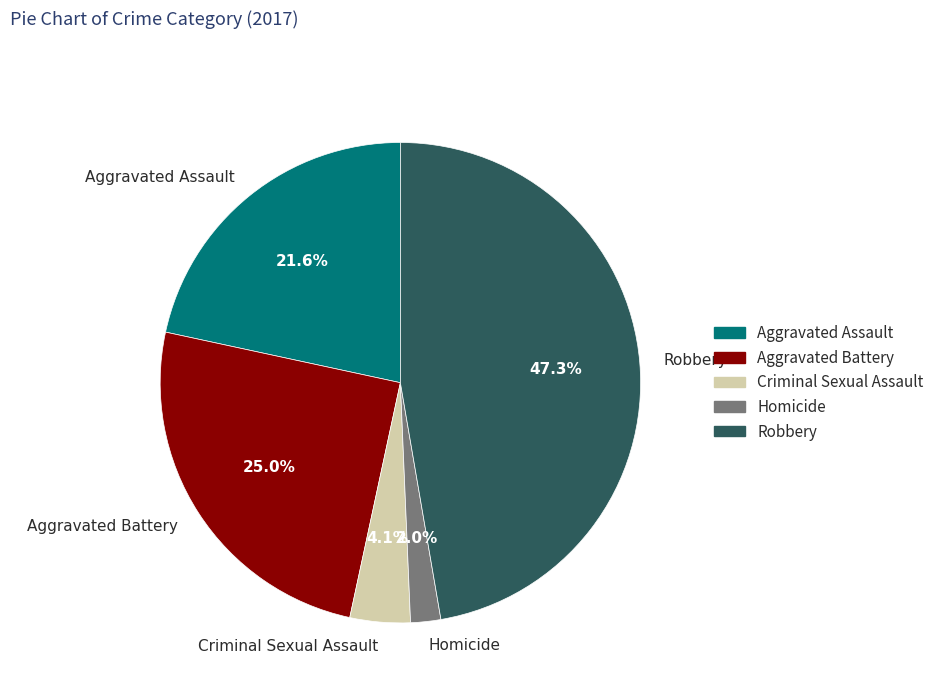

What percentage is the Criminal Sexual Assault slice, to the nearest percent?

4%